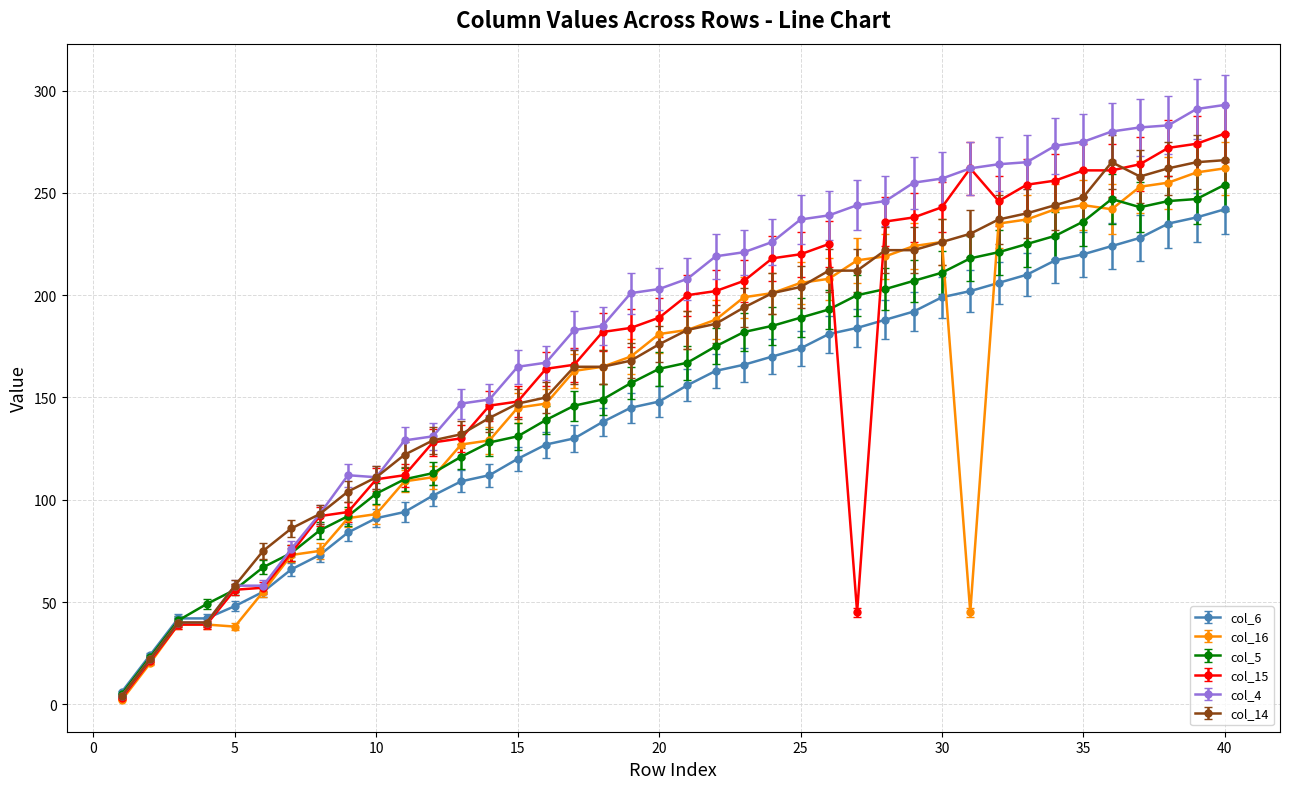

What is the greatest value displayed?

293